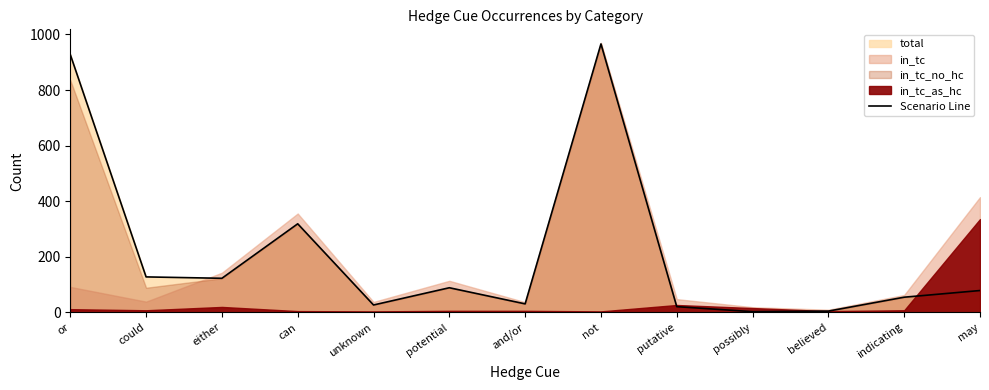

At which label does the data first exceed 79?

or